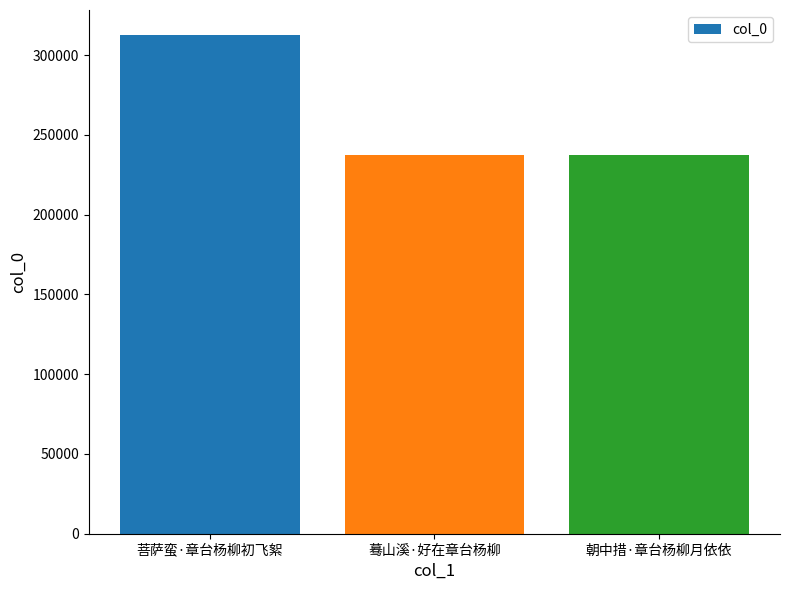

What is the value of the 3rd bar from the left?

237282